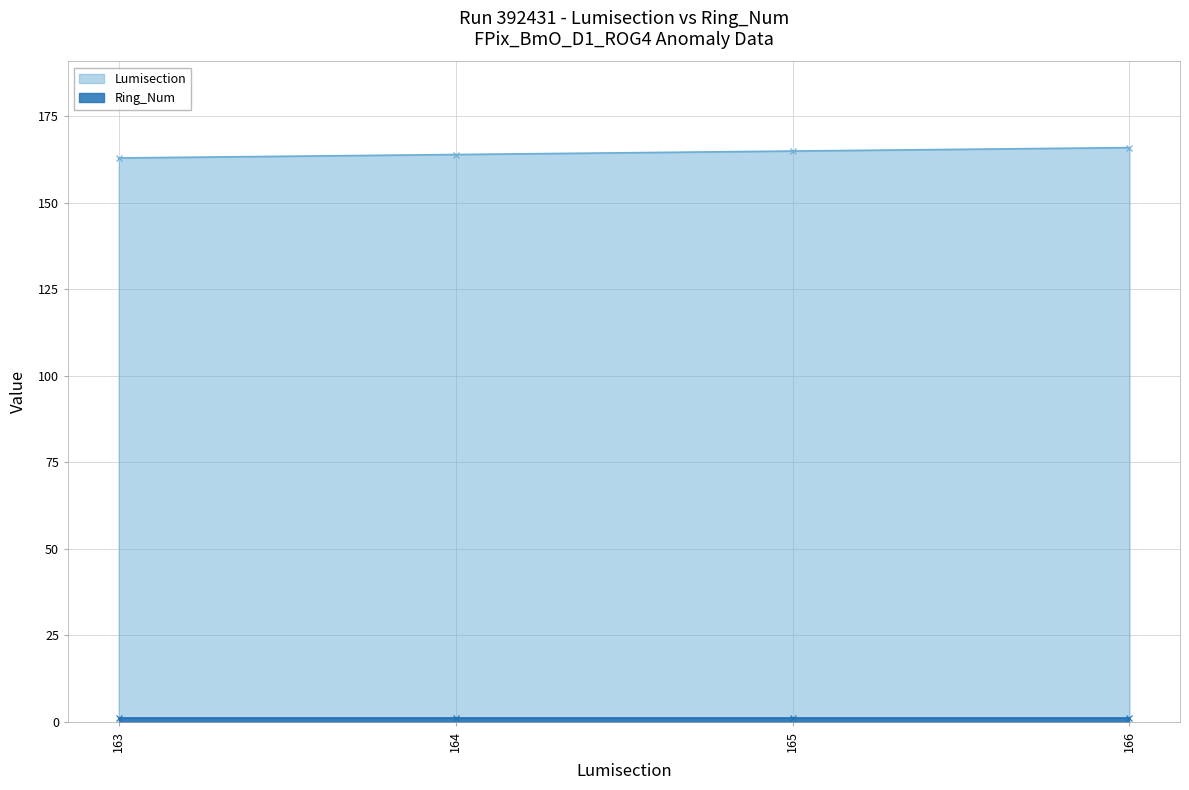

What is the greatest value displayed?

166